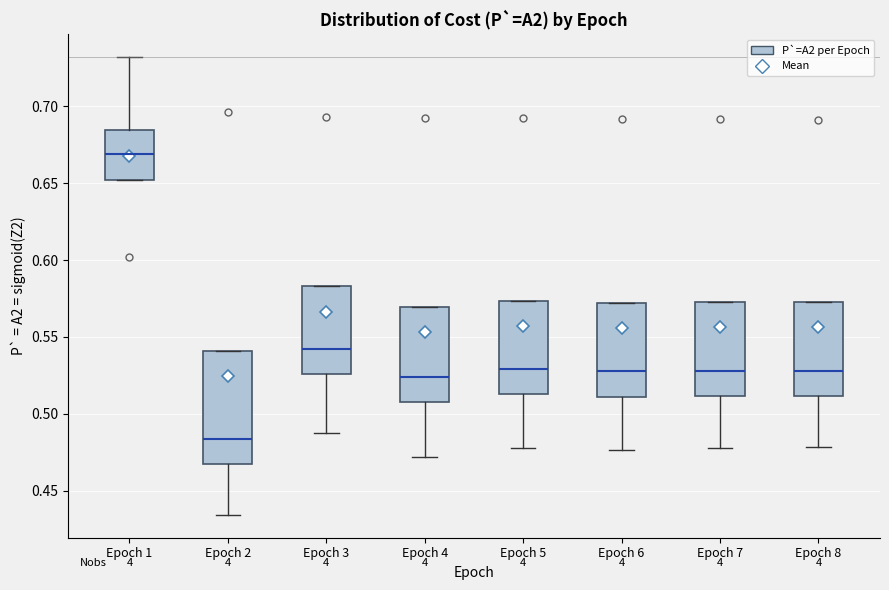

Which box is the tallest, from its lower edge to its upper edge?

Epoch 2